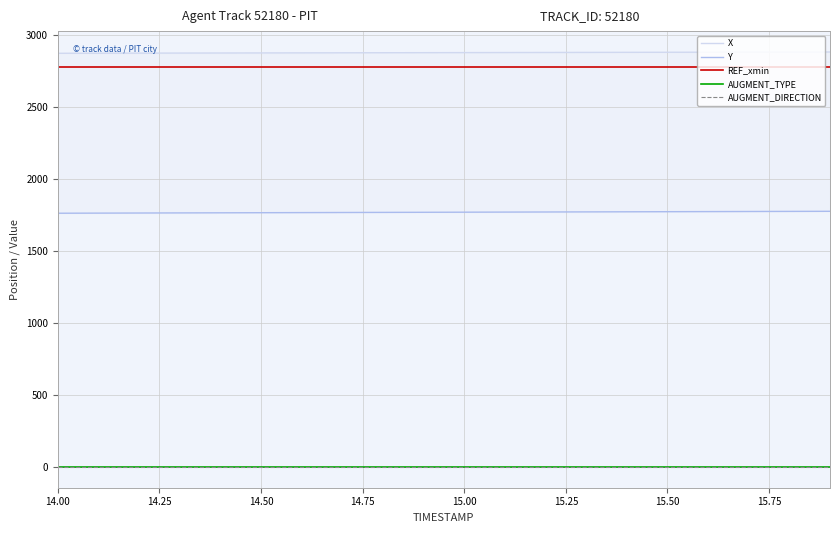

At how many categories does at least one series exceed 1120?

20